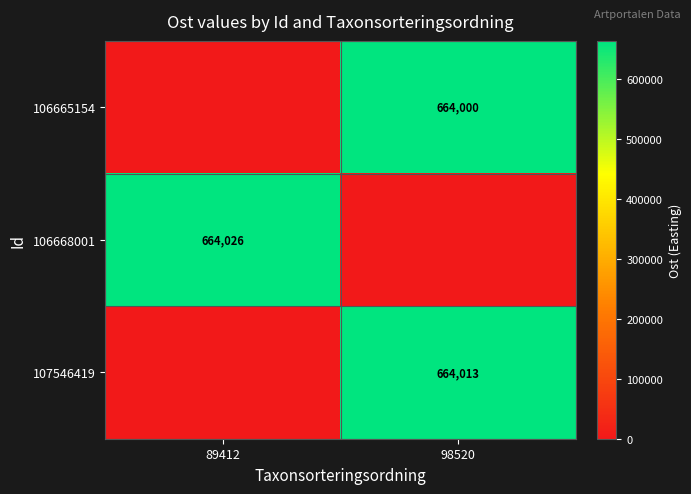

The 106668001 series shows 664026 at 89412. True or false?

True